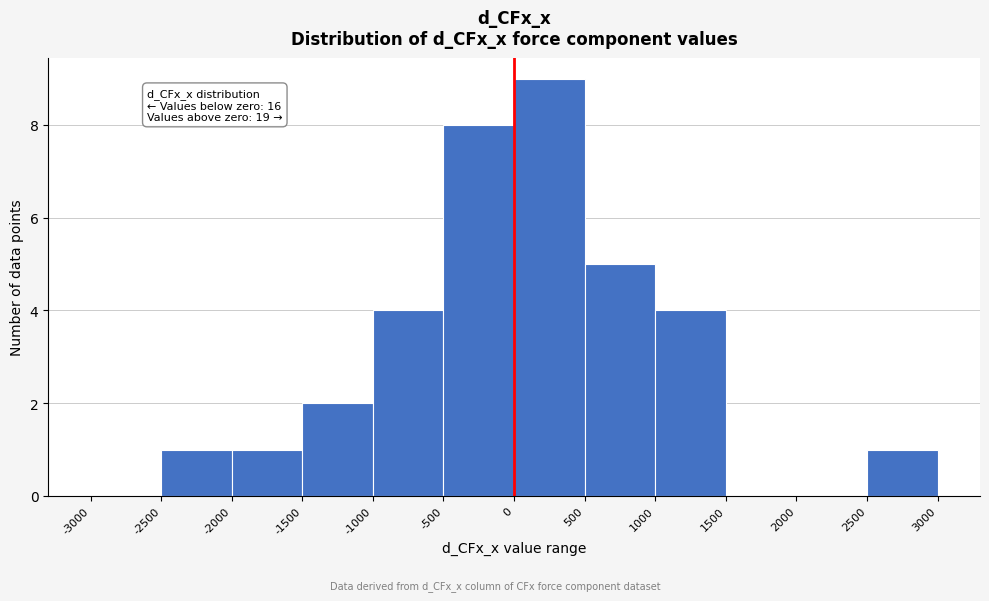

Which range on the x-axis has the tallest bar?

0 to 500